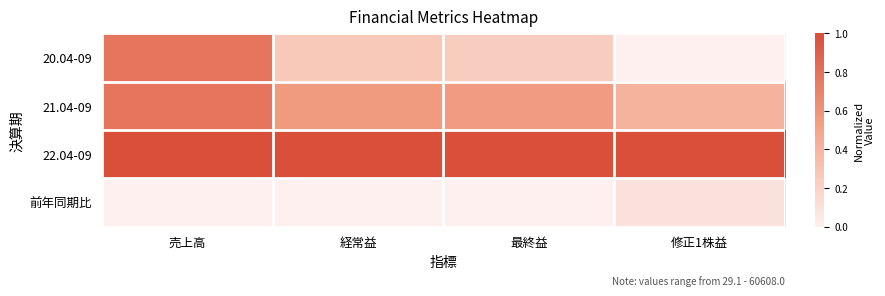

Count the number of data series in this chart.

4